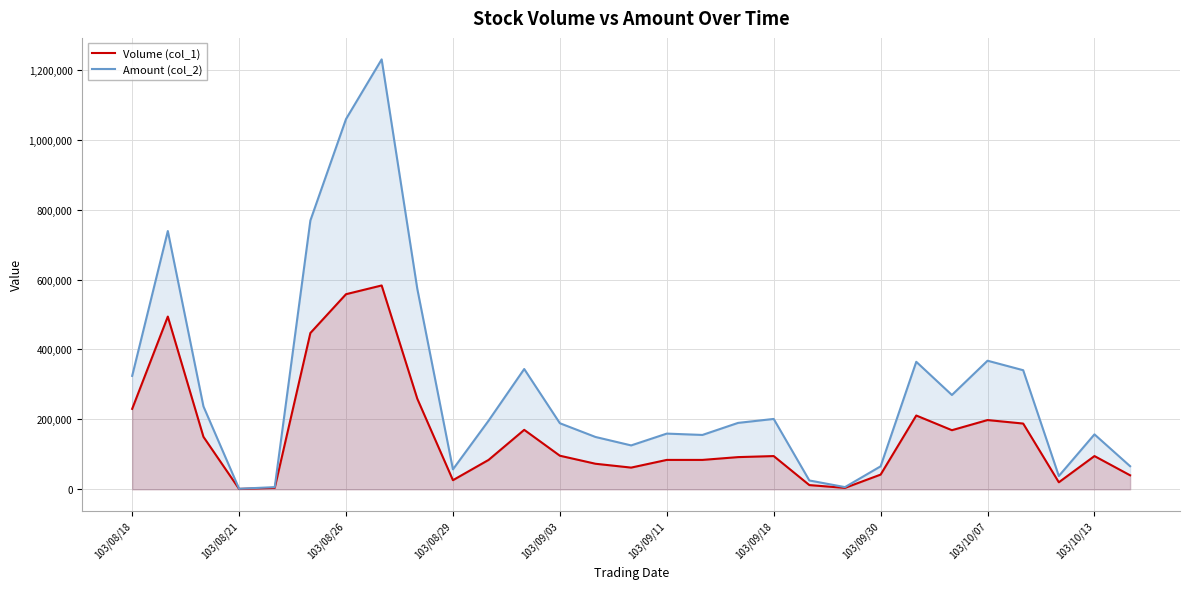

What is the sum of all Volume (col_1) values?

4571000